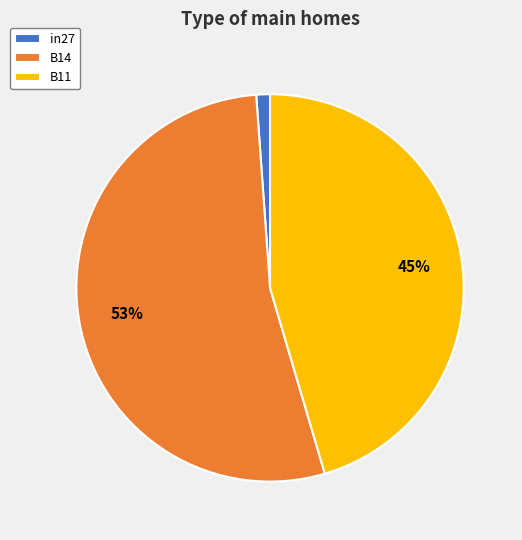

What percentage is the B11 slice, to the nearest percent?

45%